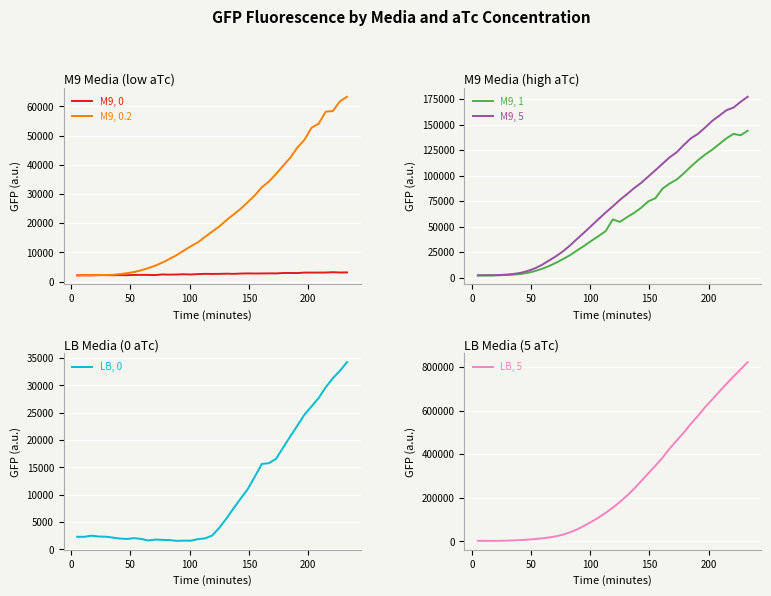

What is the minimum value for M9, 0?

2133